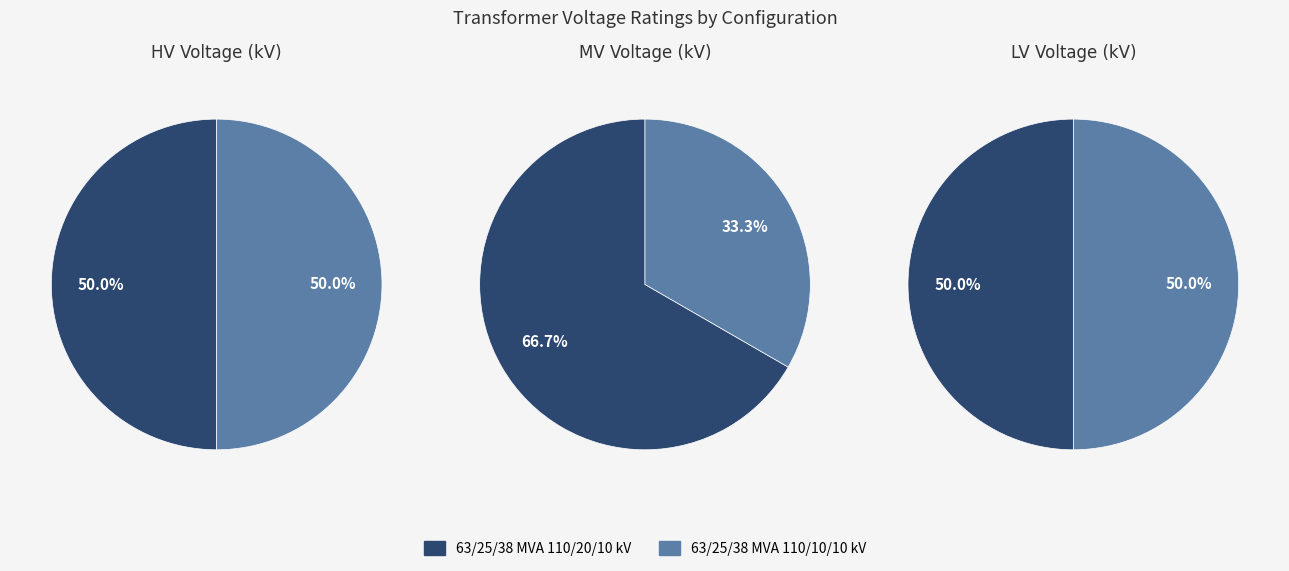

Does 63/25/38 MVA 110/10/10 kV represent more than half of the total?

No